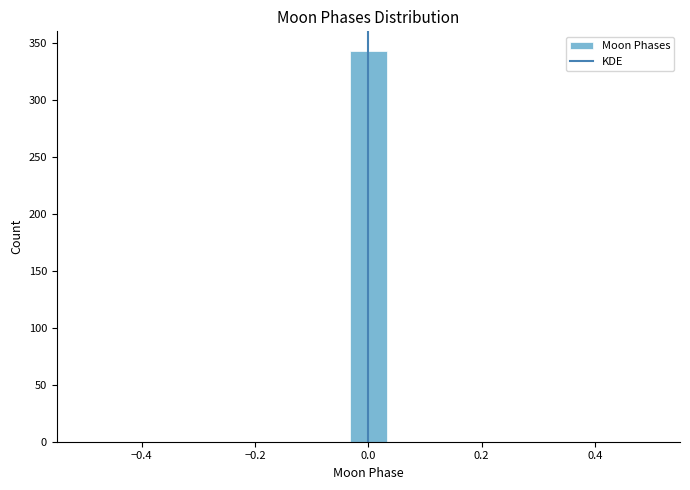

Around what value on the x-axis is the tallest bar? Give the approximate position of its centre, as read against the axis.

0.00